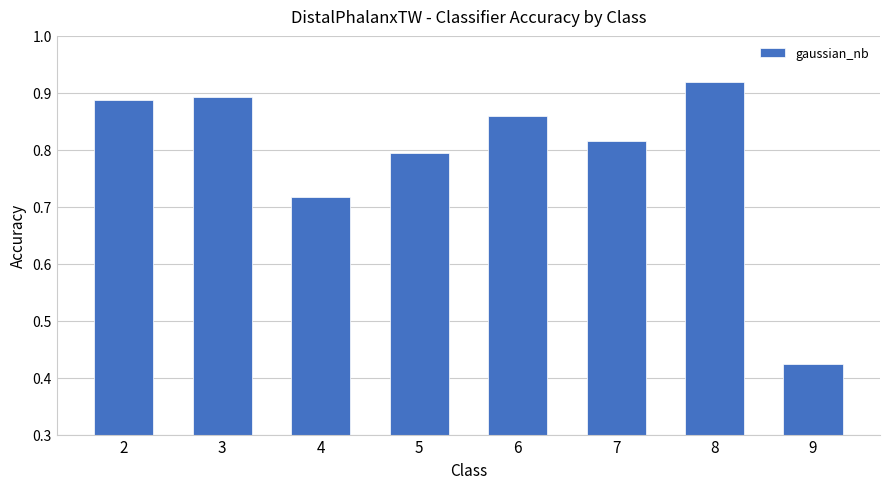

What is the difference between the maximum and minimum values?

0.5